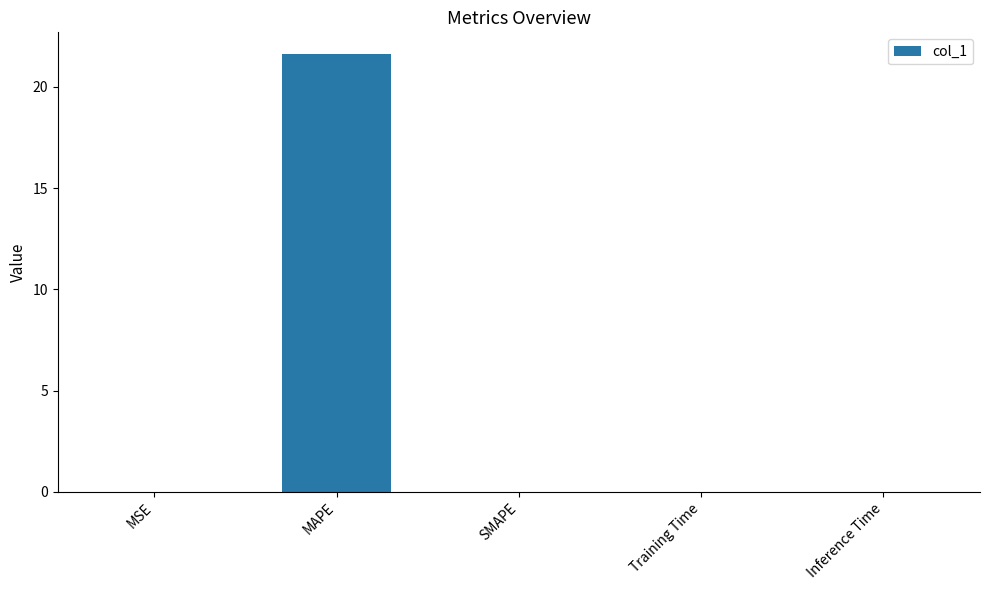

Are the bars horizontal?

No